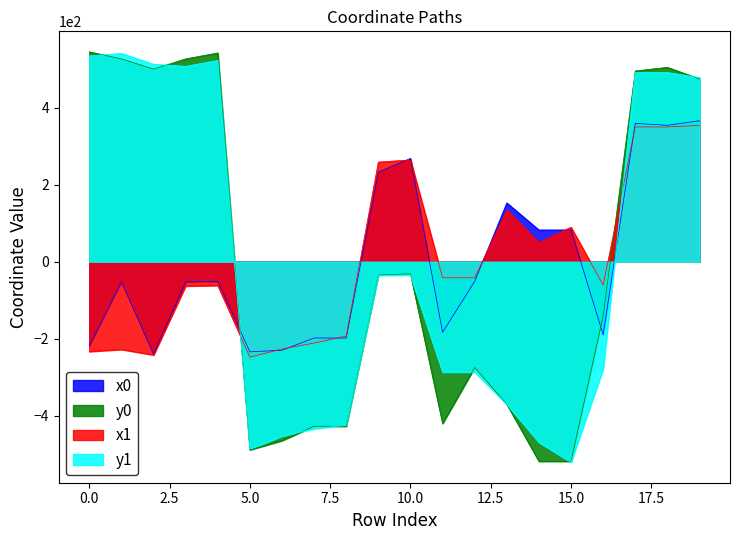

What are all the series names shown in the legend?

x0, y0, x1, y1